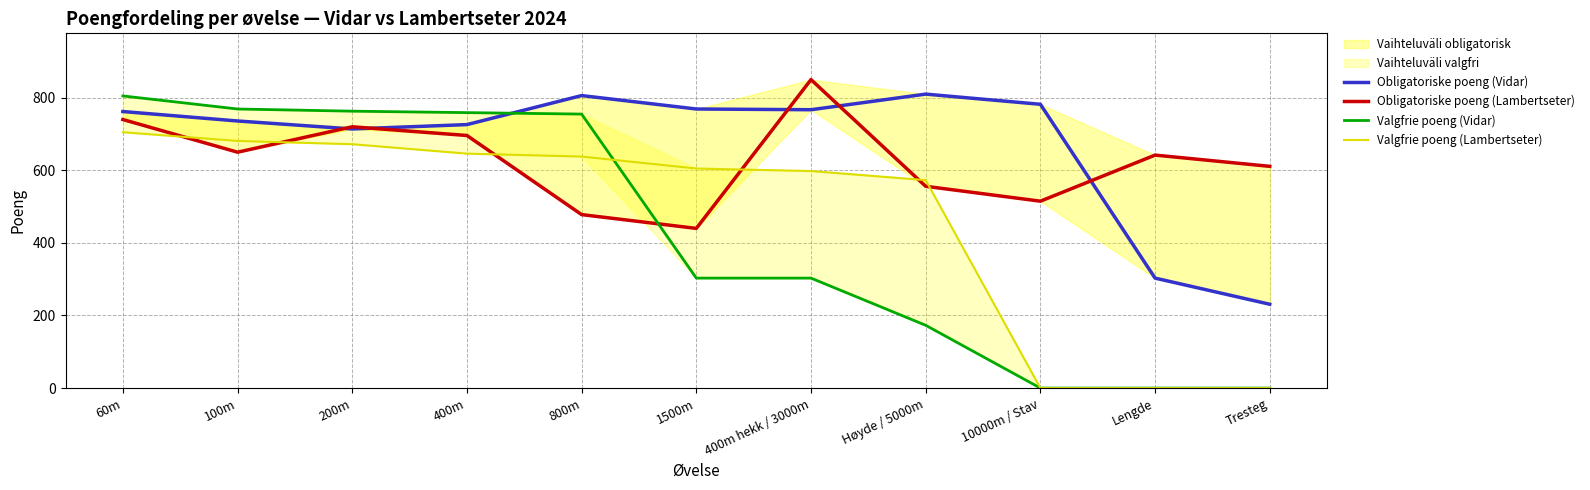

The Valgfrie poeng (Lambertseter) series shows 266 at Høyde / 5000m. True or false?

False